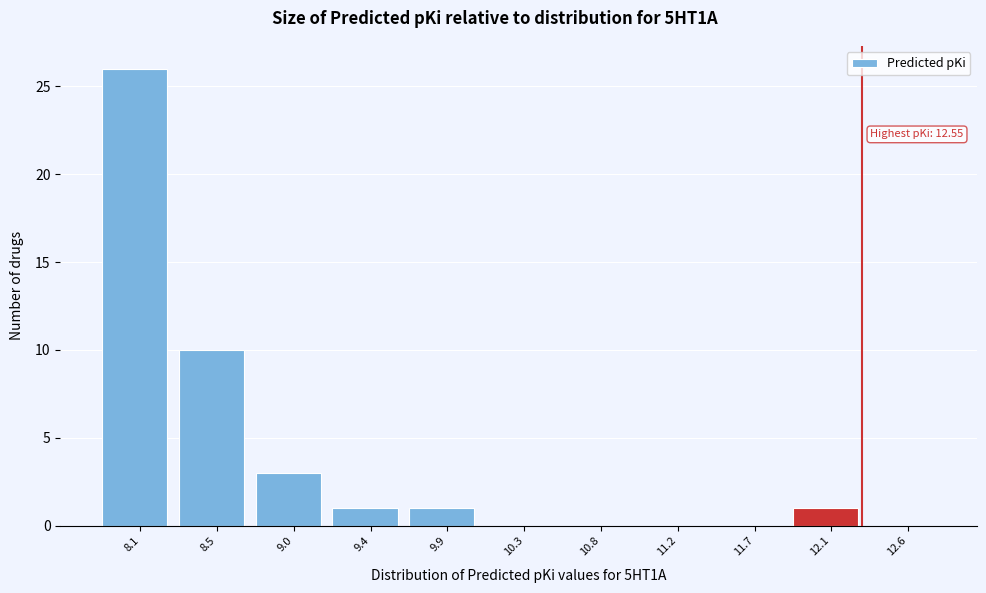

Reading left to right, transcribe all the data shown in this chart.

8.1=26	8.5=10	9.0=3	9.4=1	9.9=1	10.3=0	10.8=0	11.2=0	11.7=0	12.1=1	12.6=0